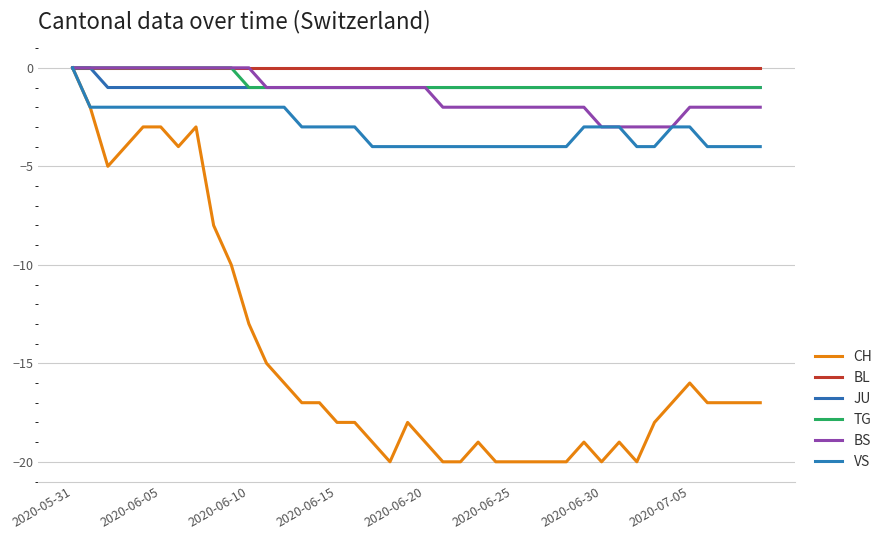

Does the chart have visible grid lines?

Yes